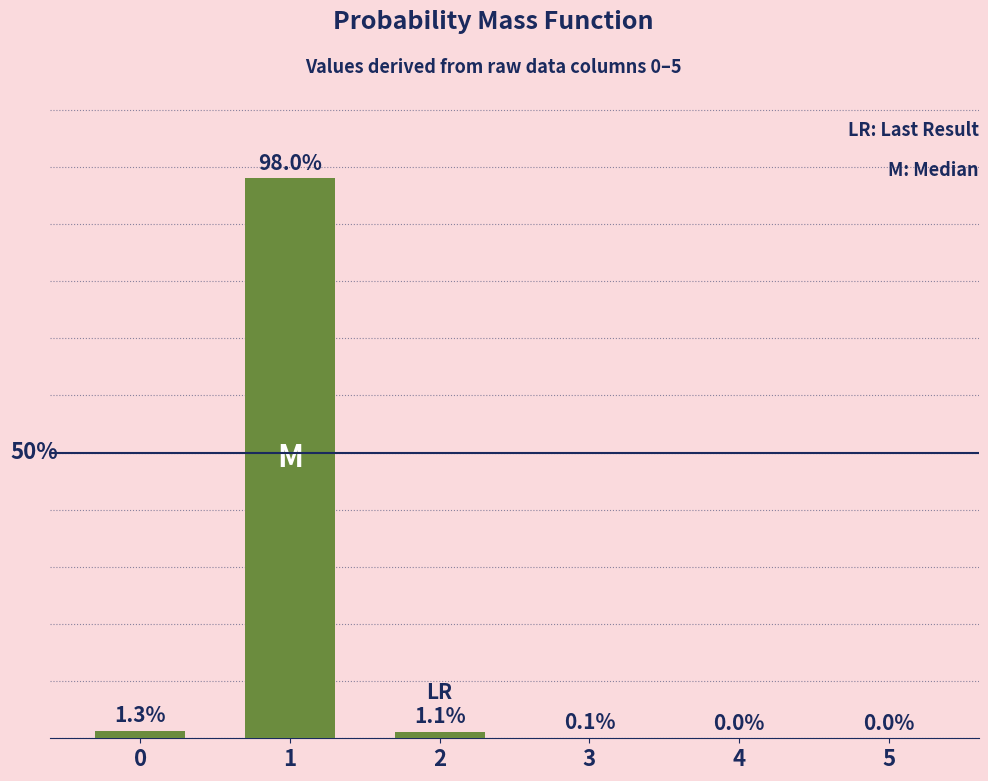

Are the bars horizontal?

No